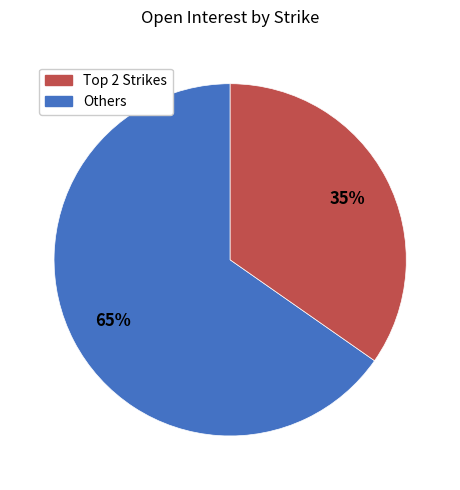

To the nearest percent, what is the average slice percentage?

50%